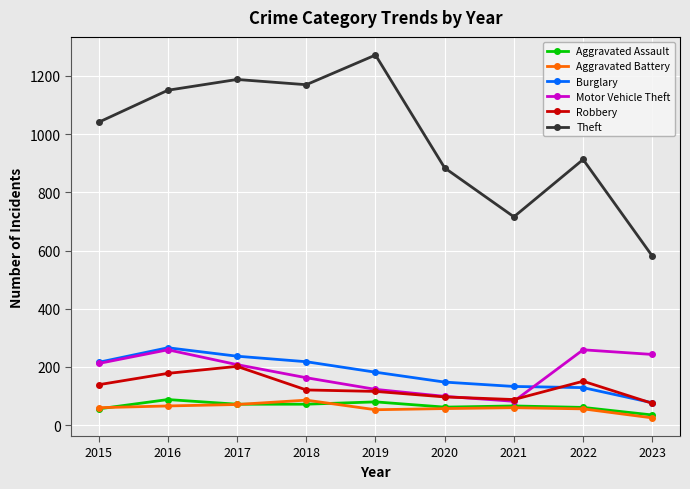

What is the sum of the Aggravated Battery values at 2021 and 2015?

120